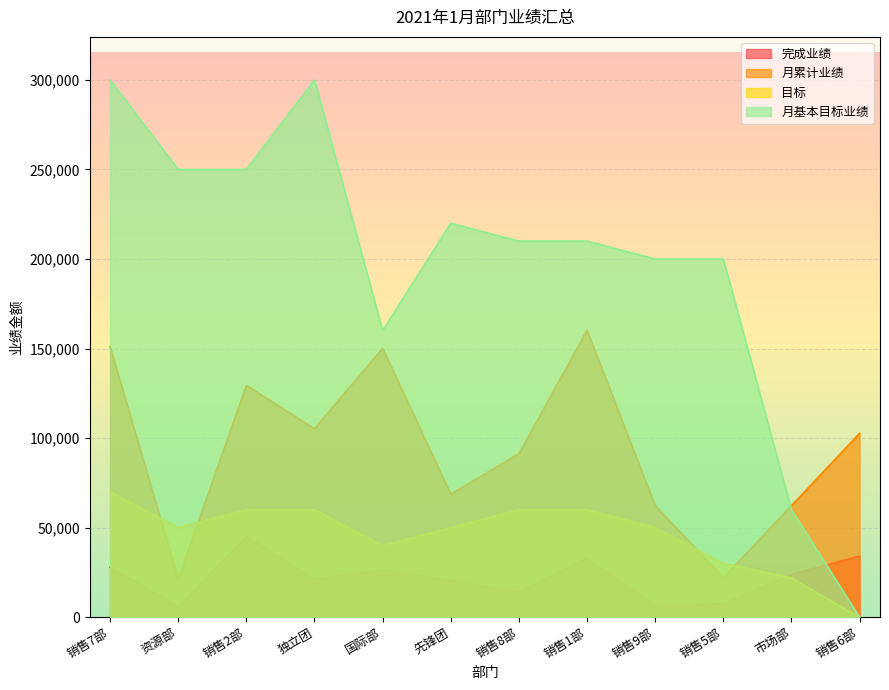

Count the number of categories in the chart.

12